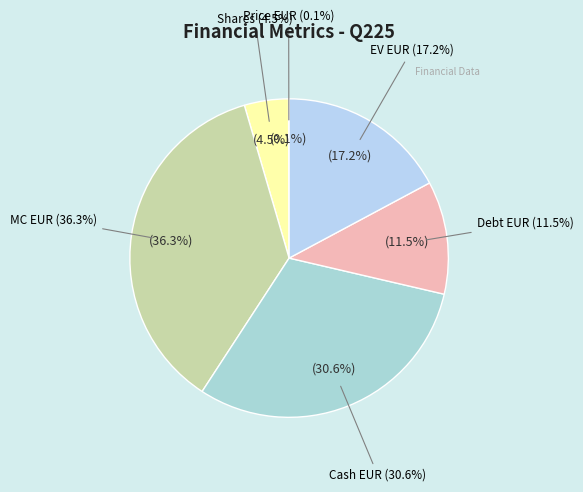

How many slices are in this pie chart?

6